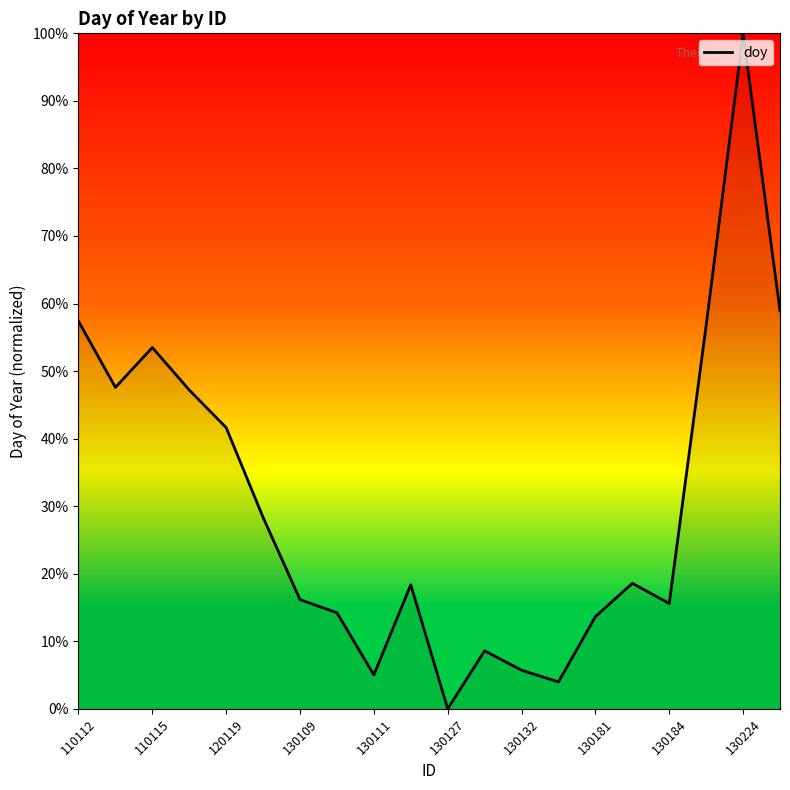

What is the maximum value shown in the chart?

100.0